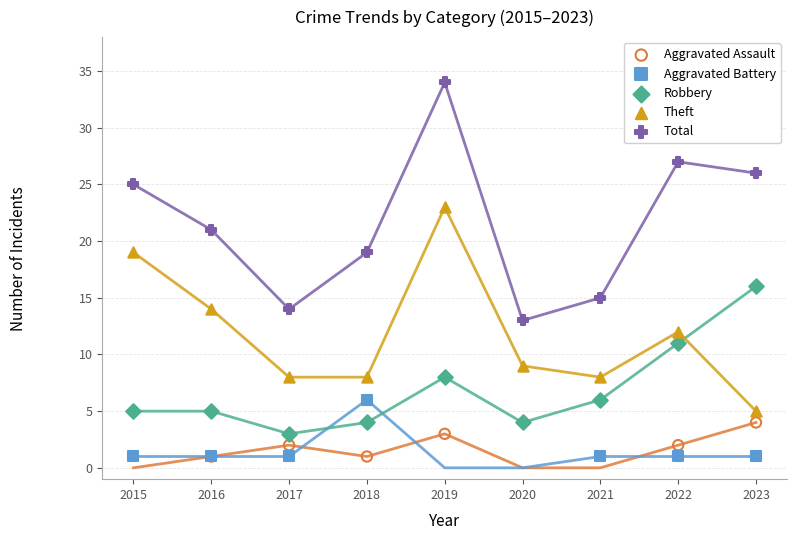

Which series has the largest total across all categories?

Total